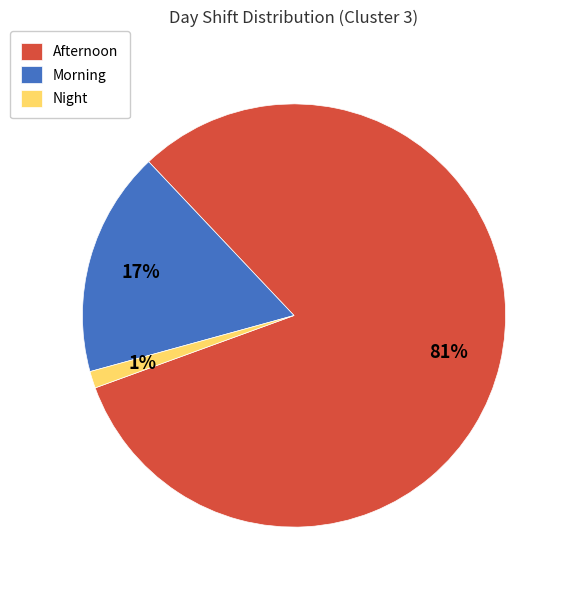

The Afternoon slice represents 93% of the pie. True or false?

False